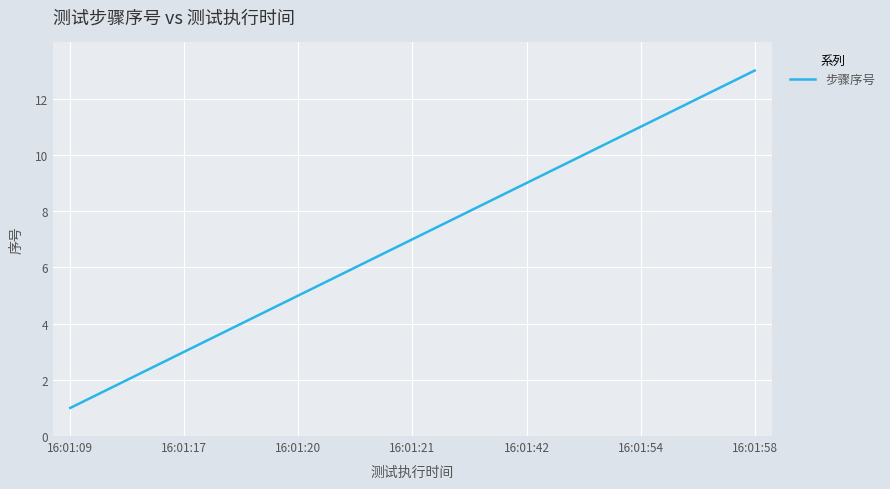

What is the maximum value shown in the chart?

13